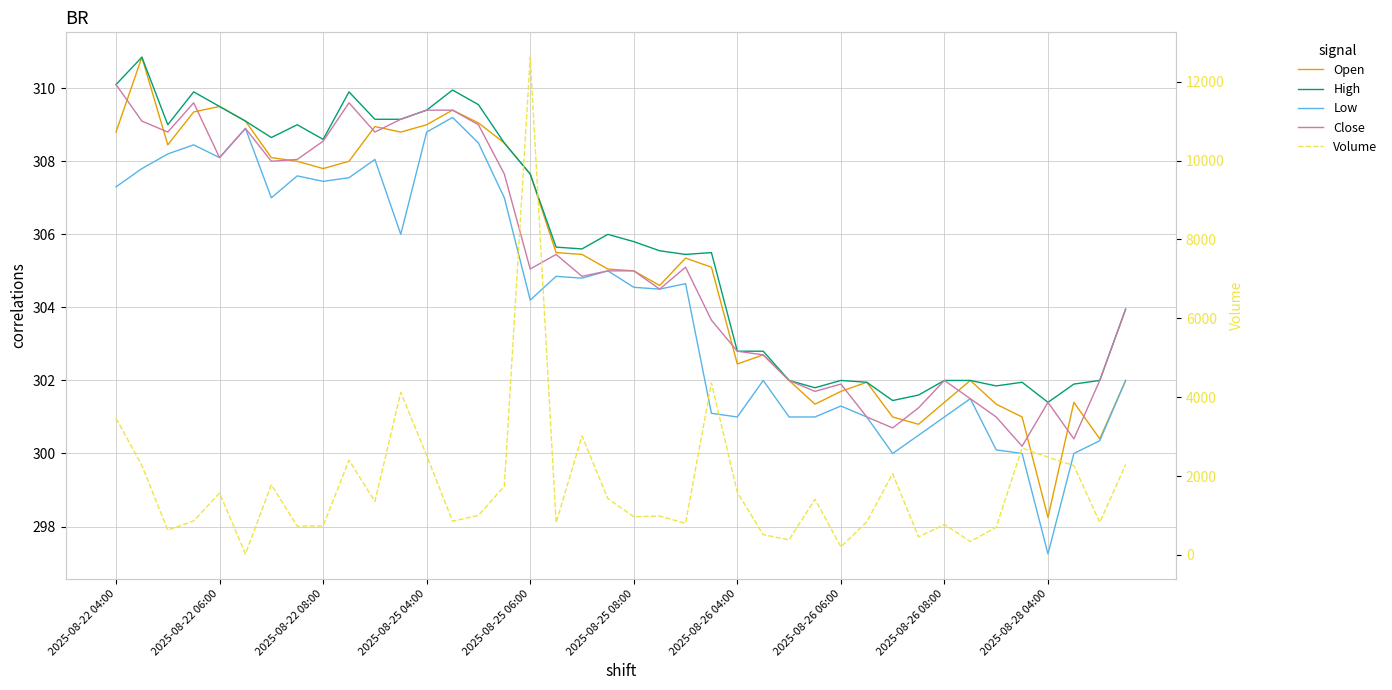

Does the chart have visible grid lines?

Yes